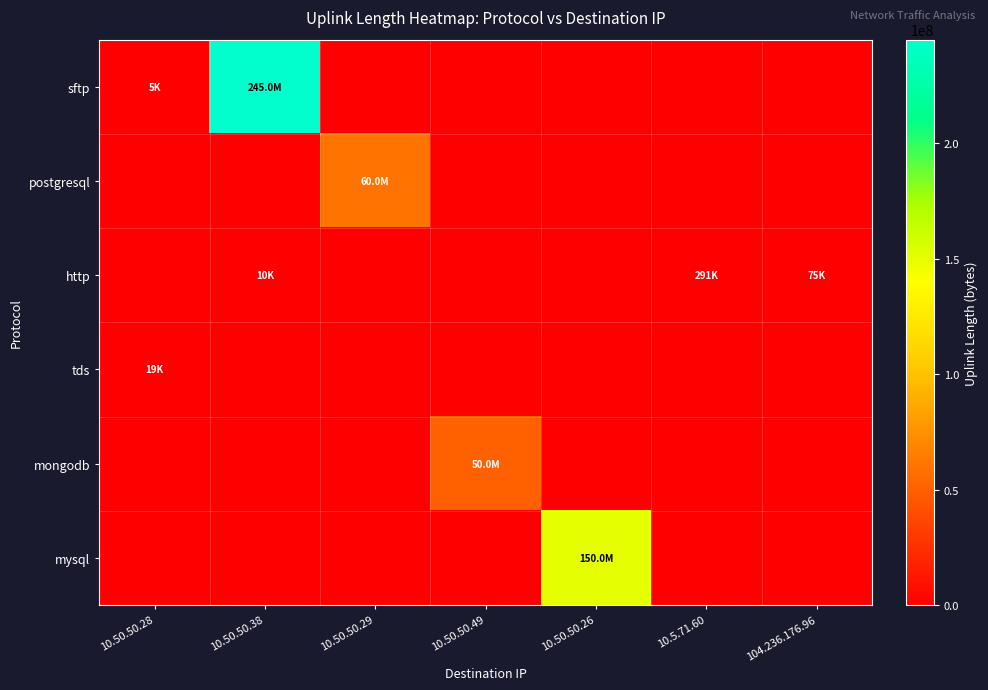

At which category is the sum across all series the highest?

10.50.50.38